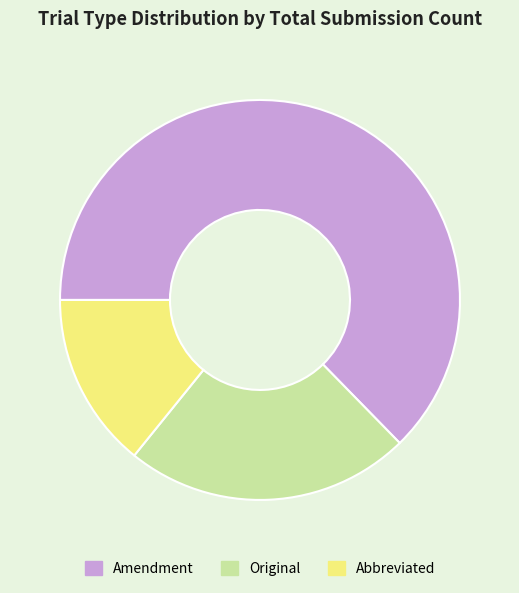

Do Amendment and Abbreviated together represent more than half of the pie?

Yes